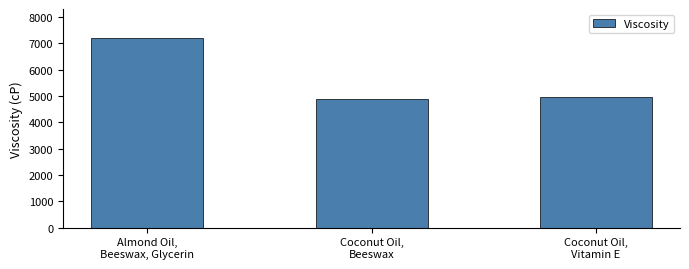

List the labels in order of value, smallest first.

Coconut Oil,
Beeswax, Coconut Oil,
Vitamin E, Almond Oil,
Beeswax, Glycerin